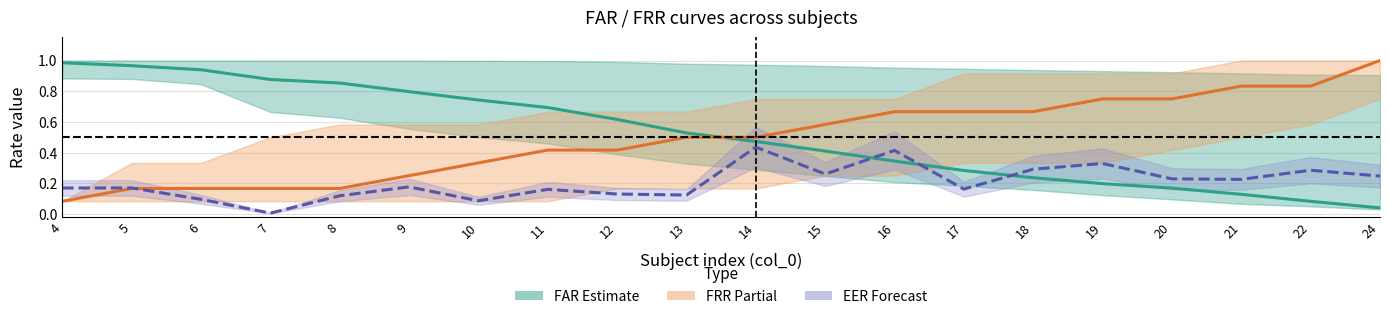

How many times do FRR (center) and EER cross each other?

1